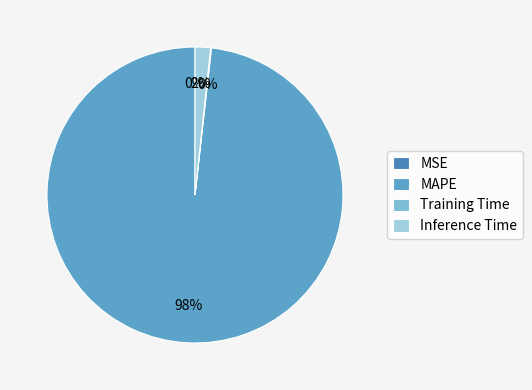

Count the number of slices in the pie.

4